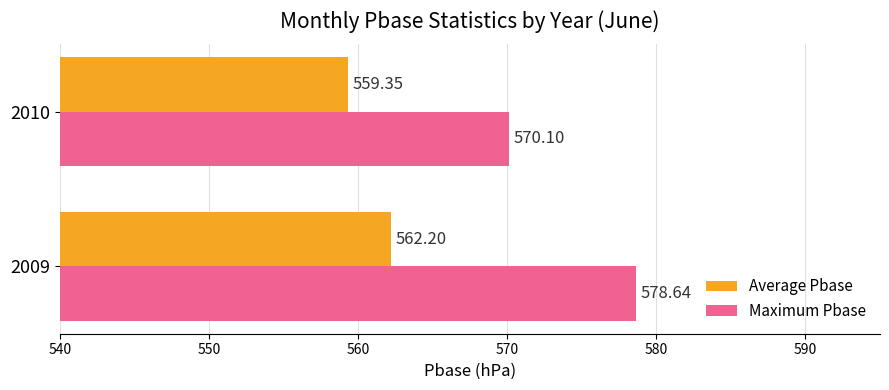

Is the value of Average Pbase at 2010 greater than the value of Maximum Pbase at 2010?

No